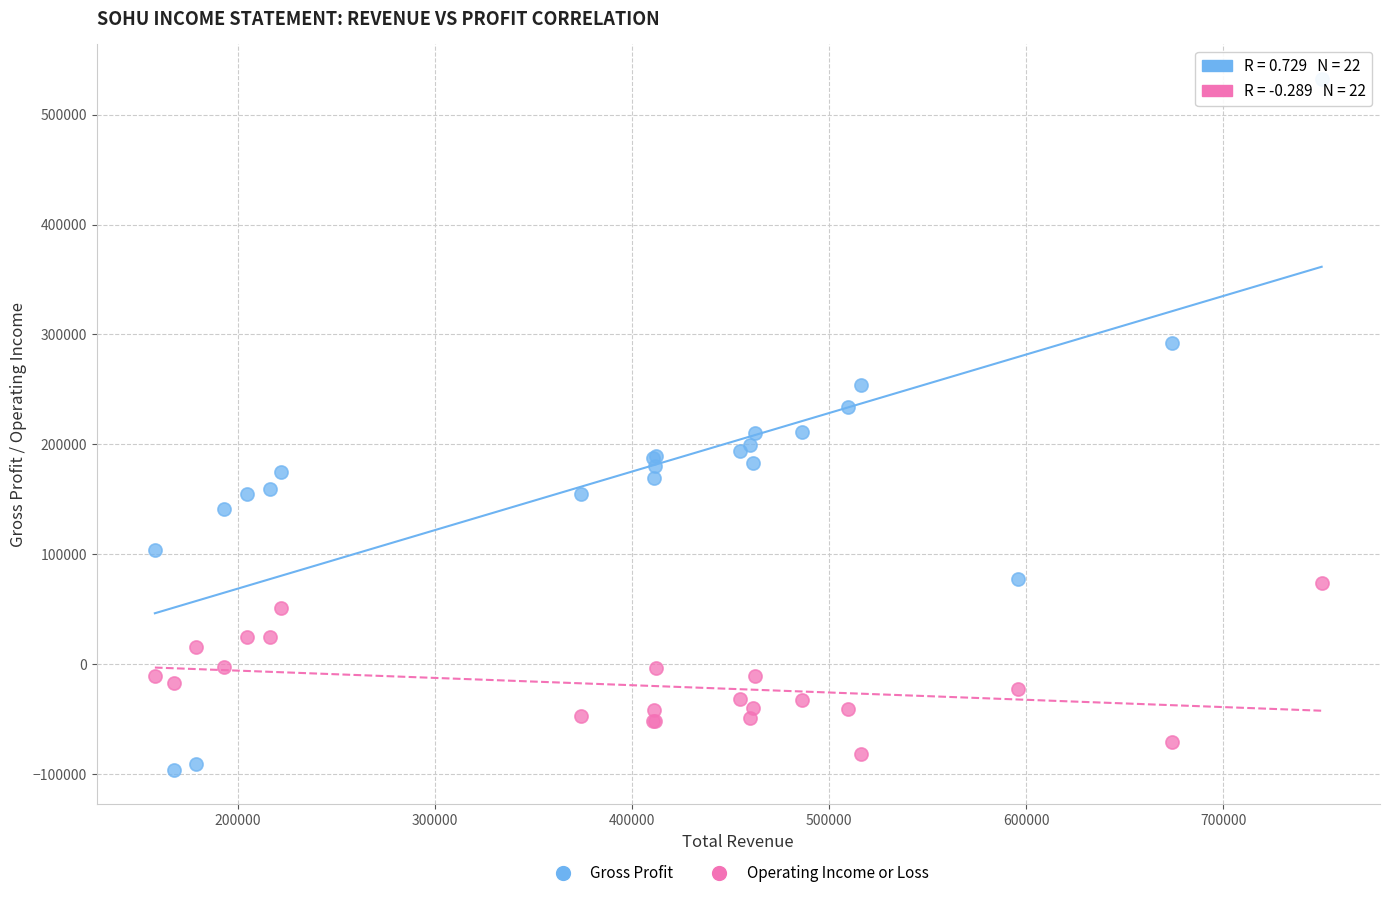

Which series contains the highest Y value?

Gross Profit